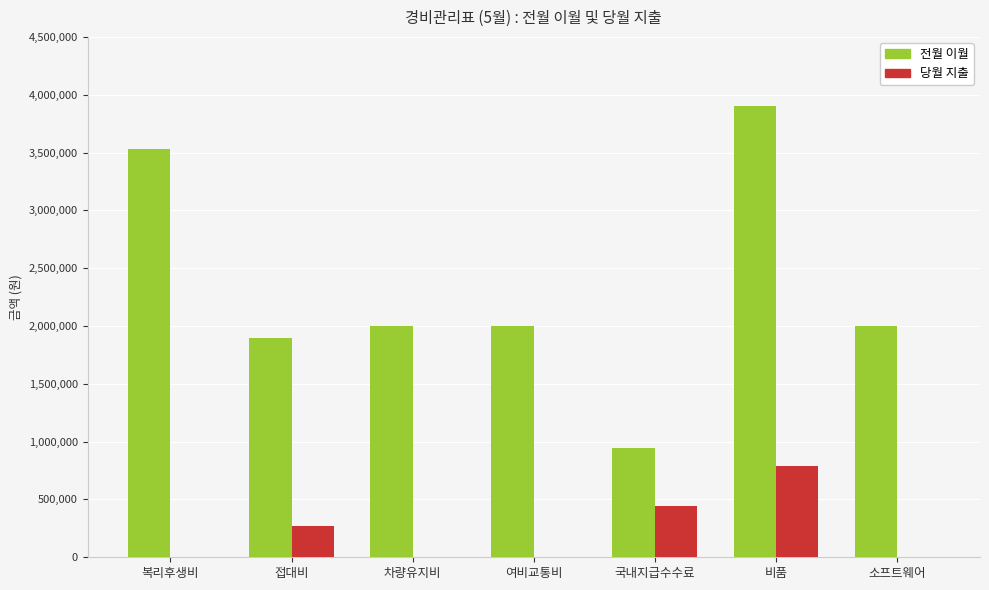

Which series has the largest range (max minus min)?

전월 이월